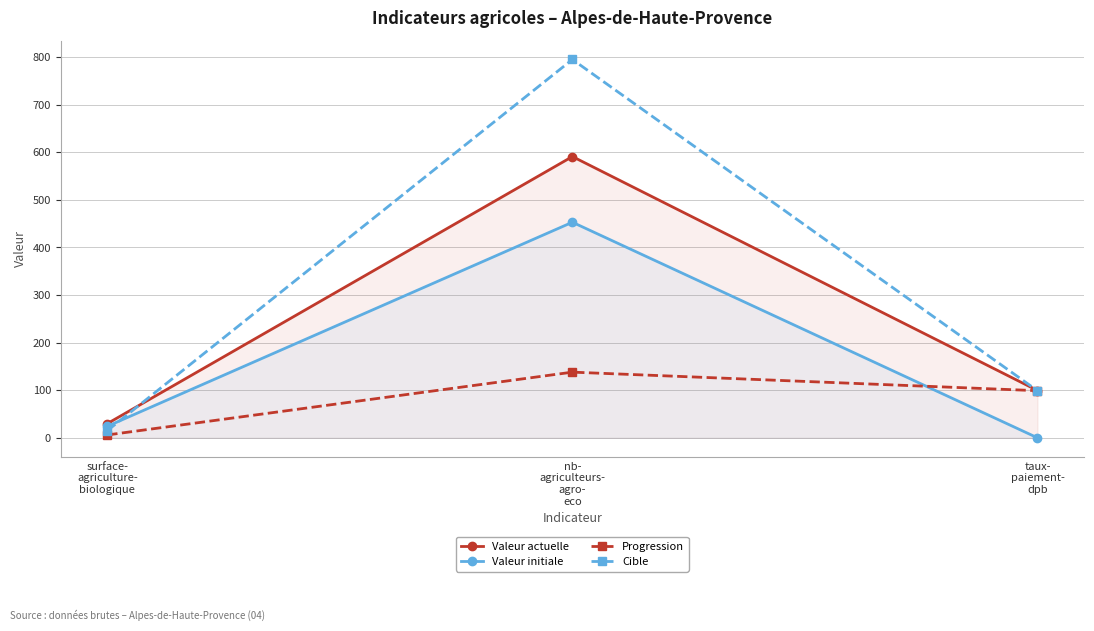

What is the label of the 1st point from the left?

surface-
agriculture-
biologique